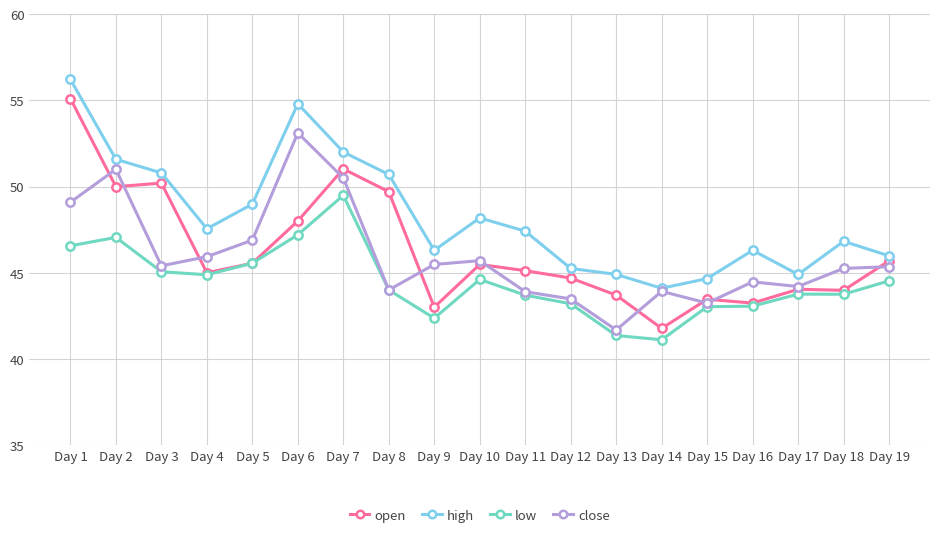

Which series has the largest range (max minus min)?

open